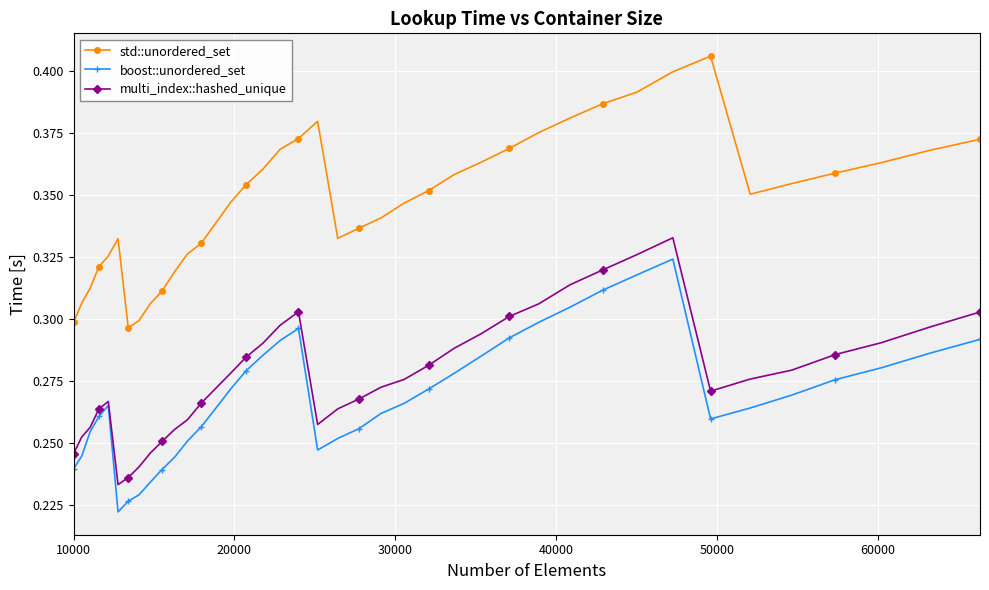

At how many categories does at least one series exceed 0?

40